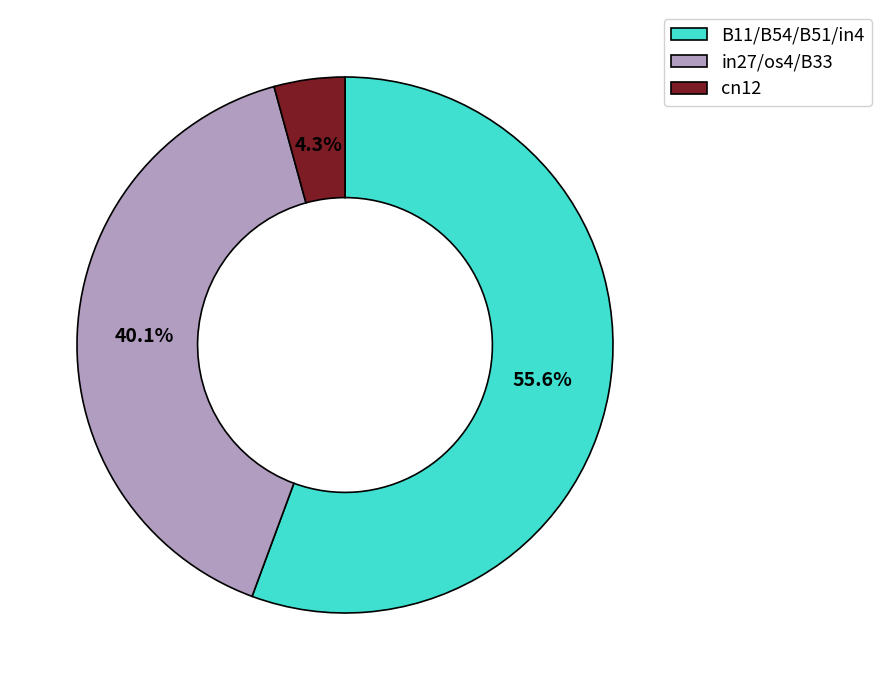

To the nearest percent, what is the average slice percentage?

33%